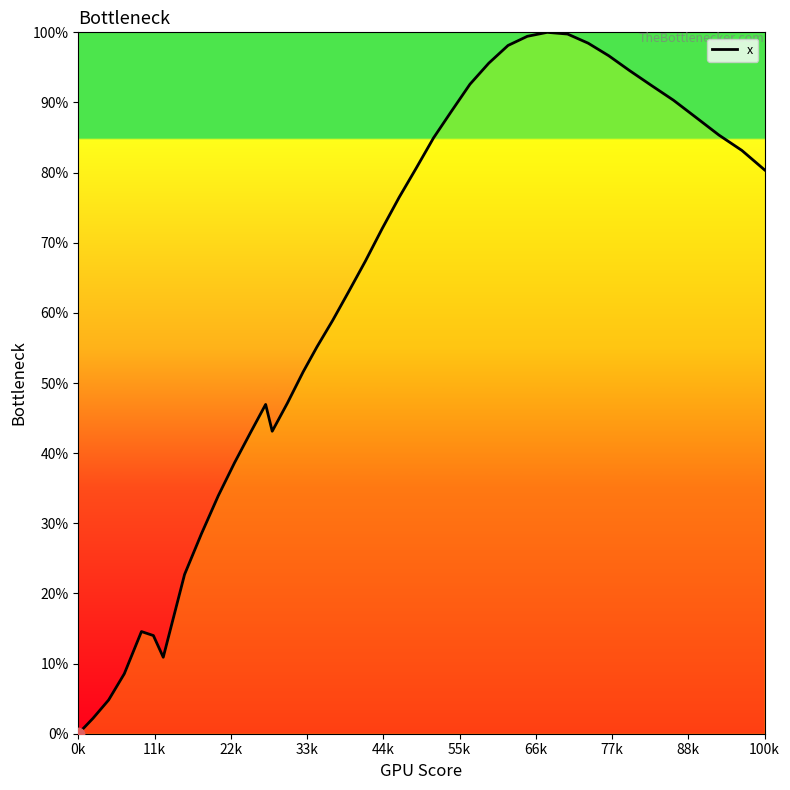

What is the maximum value shown in the chart?

100.0